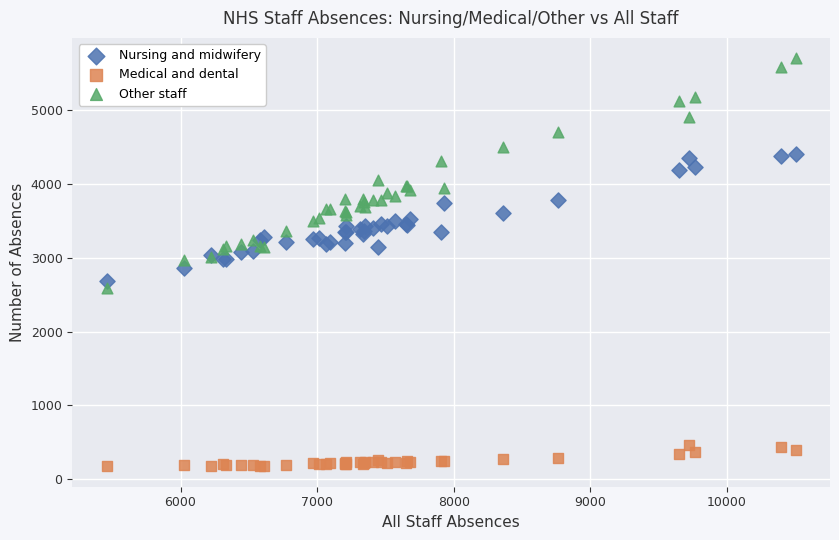

Which series reaches the maximum Y coordinate?

Other staff